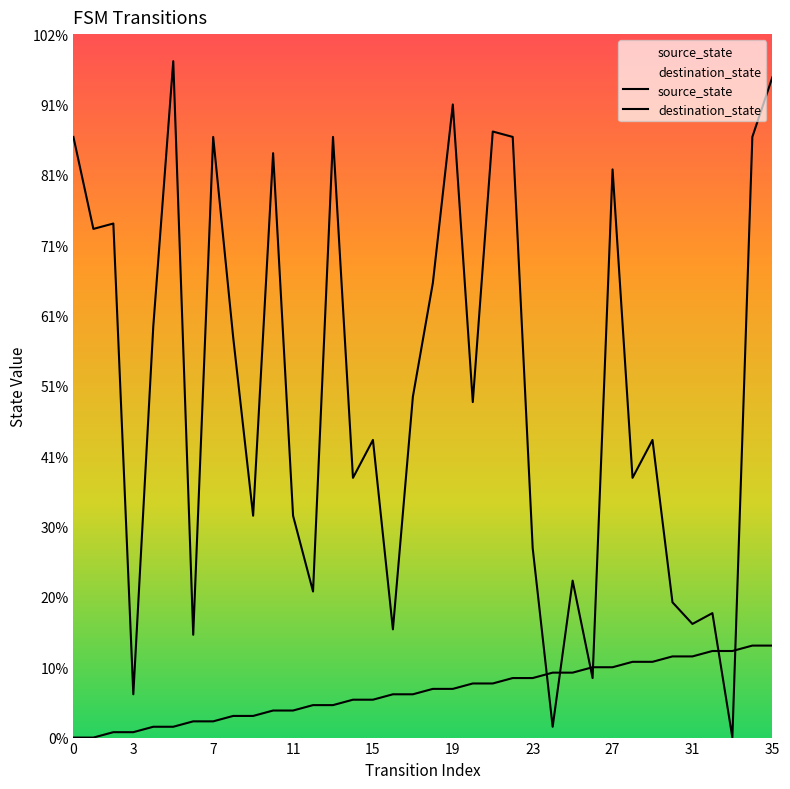

Where do source_state and destination_state first cross each other?

23 and 24